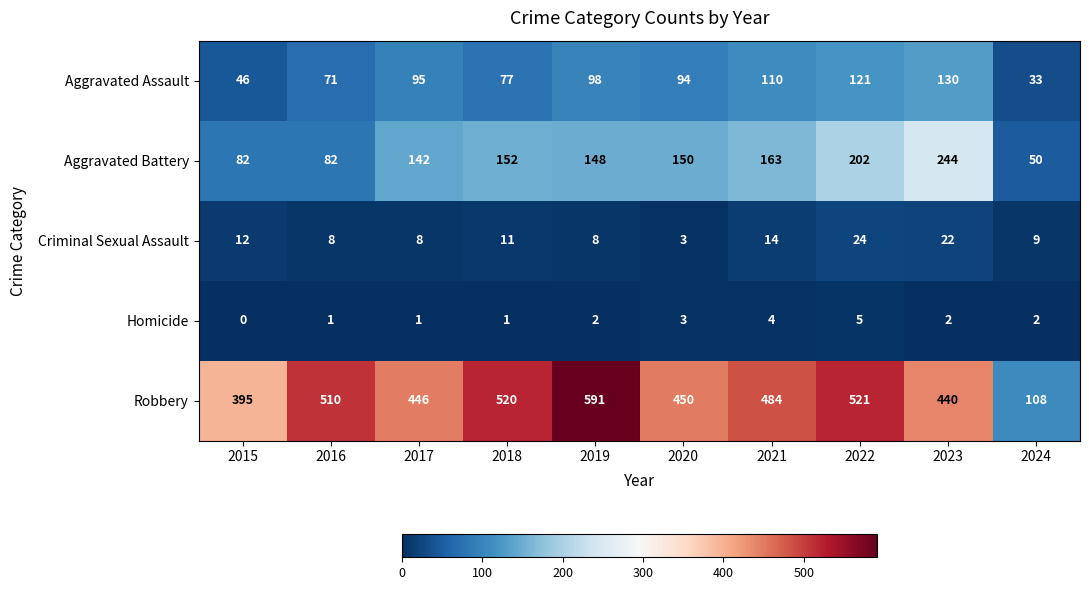

At how many categories does at least one series exceed 561?

1